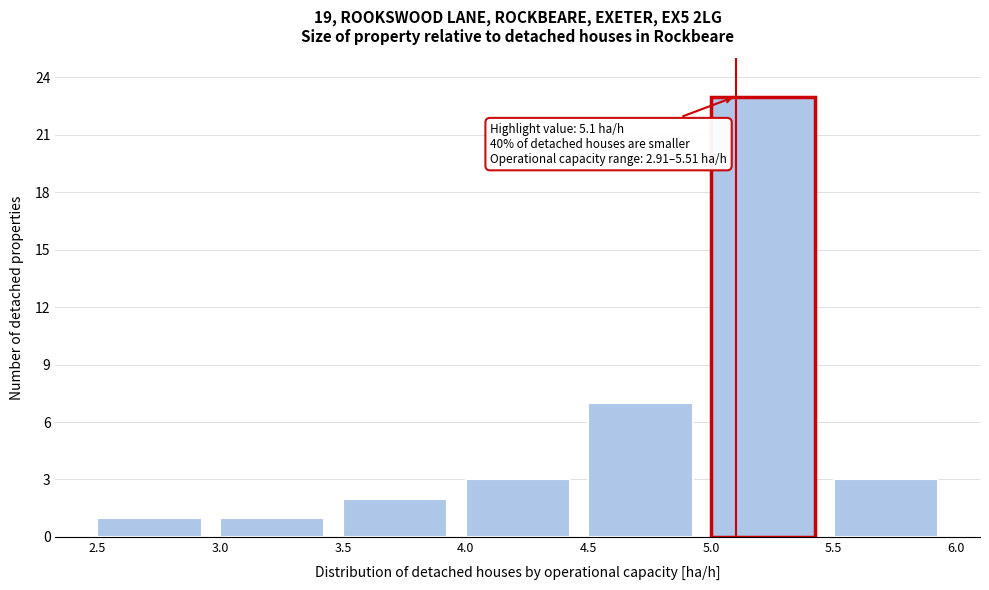

Over which range of the x-axis is the bar tallest?

5.0 to 5.5